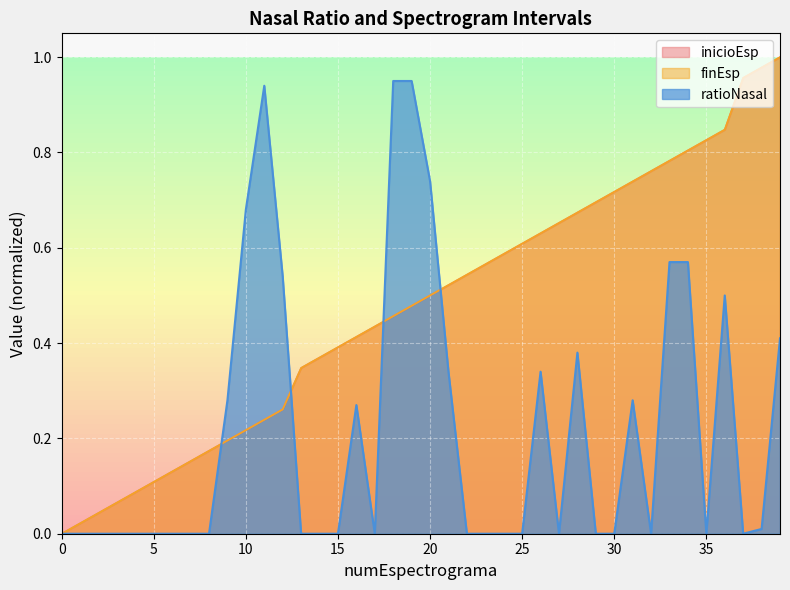

Reading left to right, extract all data points from this chart.

inicioEsp: 0=0.0	1=0.0	2=0.0	3=0.1	4=0.1	5=0.1	6=0.1	7=0.2	8=0.2	9=0.2	10=0.2	11=0.2	12=0.3	13=0.3	14=0.4	15=0.4	16=0.4	17=0.4	18=0.5	19=0.5	20=0.5	21=0.5	22=0.5	23=0.6	24=0.6	25=0.6	26=0.6	27=0.7	28=0.7	29=0.7	30=0.7	31=0.7	32=0.8	33=0.8	34=0.8	35=0.8	36=0.8	37=1.0	38=1.0	39=1.0
finEsp: 0=0.0	1=0.0	2=0.0	3=0.1	4=0.1	5=0.1	6=0.1	7=0.2	8=0.2	9=0.2	10=0.2	11=0.2	12=0.3	13=0.3	14=0.4	15=0.4	16=0.4	17=0.4	18=0.5	19=0.5	20=0.5	21=0.5	22=0.5	23=0.6	24=0.6	25=0.6	26=0.6	27=0.7	28=0.7	29=0.7	30=0.7	31=0.7	32=0.8	33=0.8	34=0.8	35=0.8	36=0.8	37=1.0	38=1.0	39=1.0
ratioNasal: 0=0.0	1=0.0	2=0.0	3=0.0	4=0.0	5=0.0	6=0.0	7=0.0	8=0.0	9=0.3	10=0.7	11=0.9	12=0.5	13=0.0	14=0.0	15=0.0	16=0.3	17=0.0	18=0.9	19=0.9	20=0.7	21=0.3	22=0.0	23=0.0	24=0.0	25=0.0	26=0.3	27=0.0	28=0.4	29=0.0	30=0.0	31=0.3	32=0.0	33=0.6	34=0.6	35=0.0	36=0.5	37=0.0	38=0.0	39=0.4